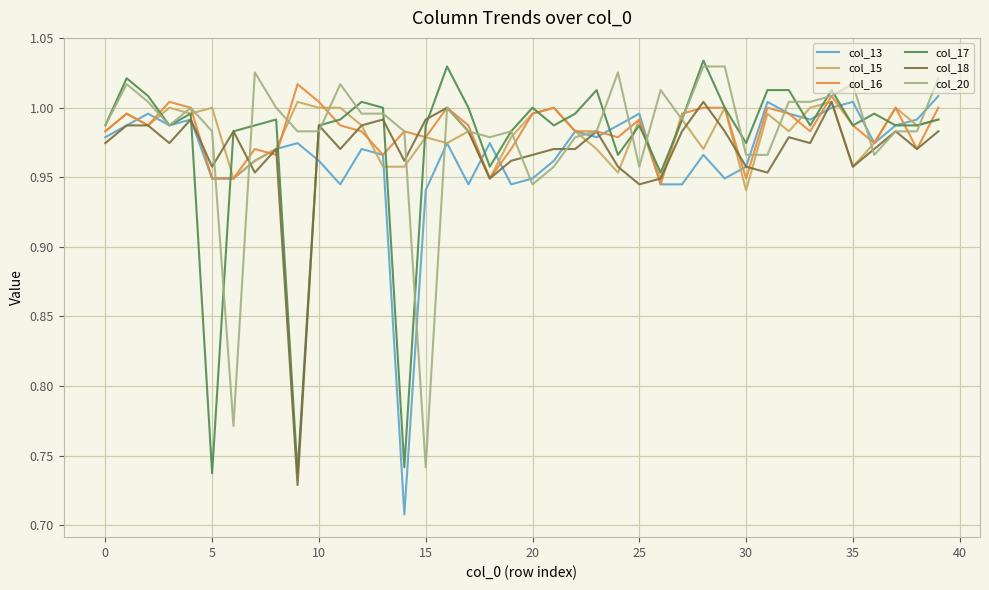

True or false: col_15 has more than 2 interior local peaks.

True